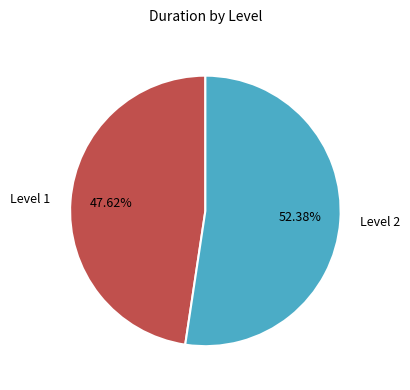

Is there a majority slice in this chart?

Yes